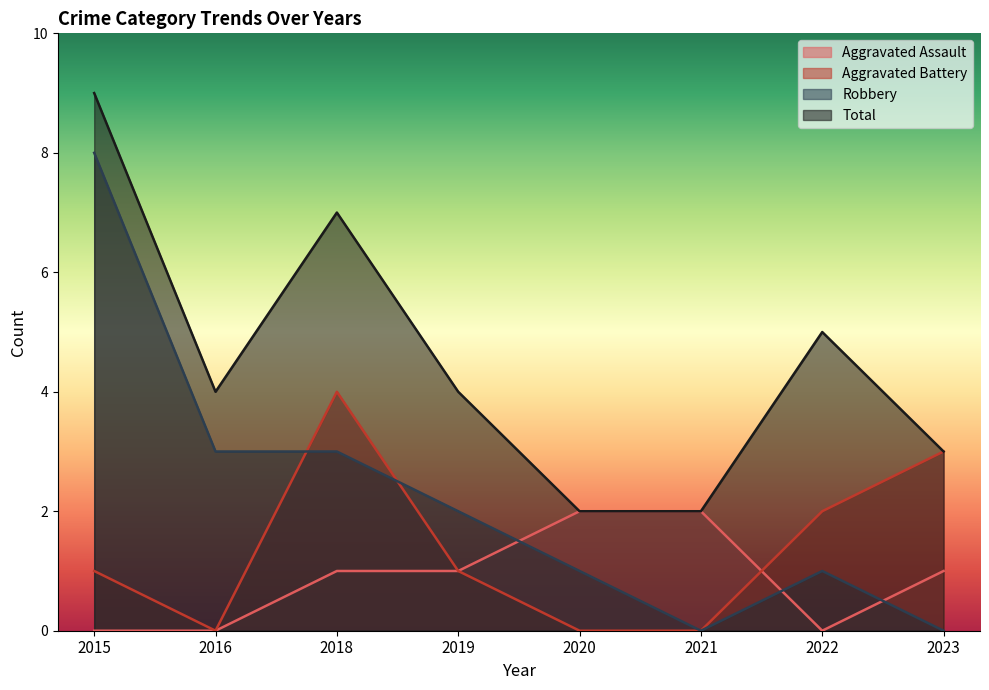

At which category is the sum across all series the highest?

2015